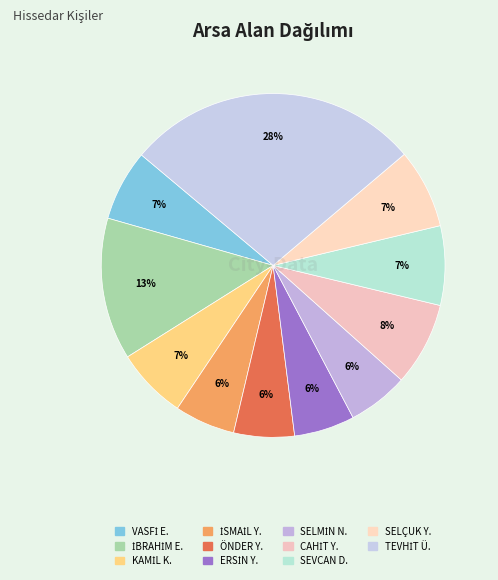

To the nearest percent, what is the average slice percentage?

9%